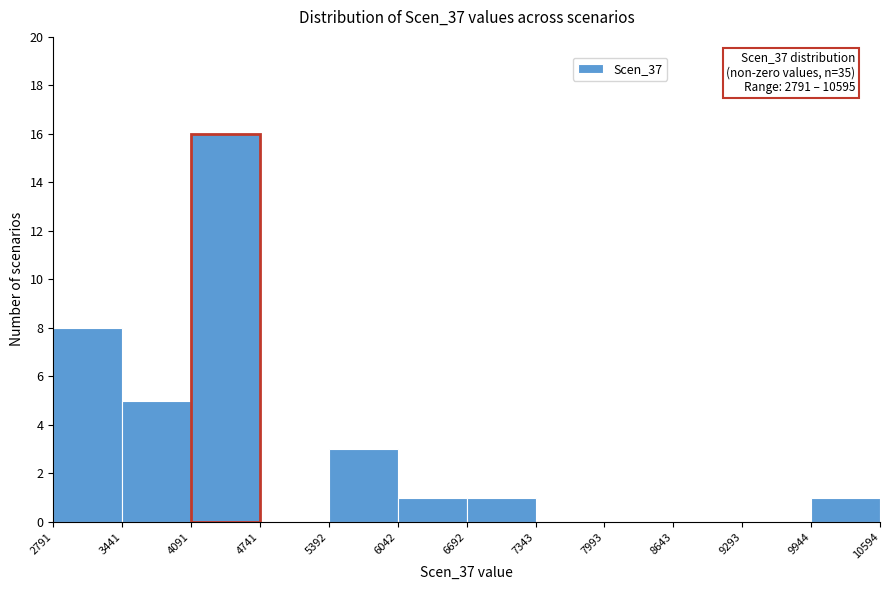

Over which range of the x-axis is the bar tallest?

4091 to 4741